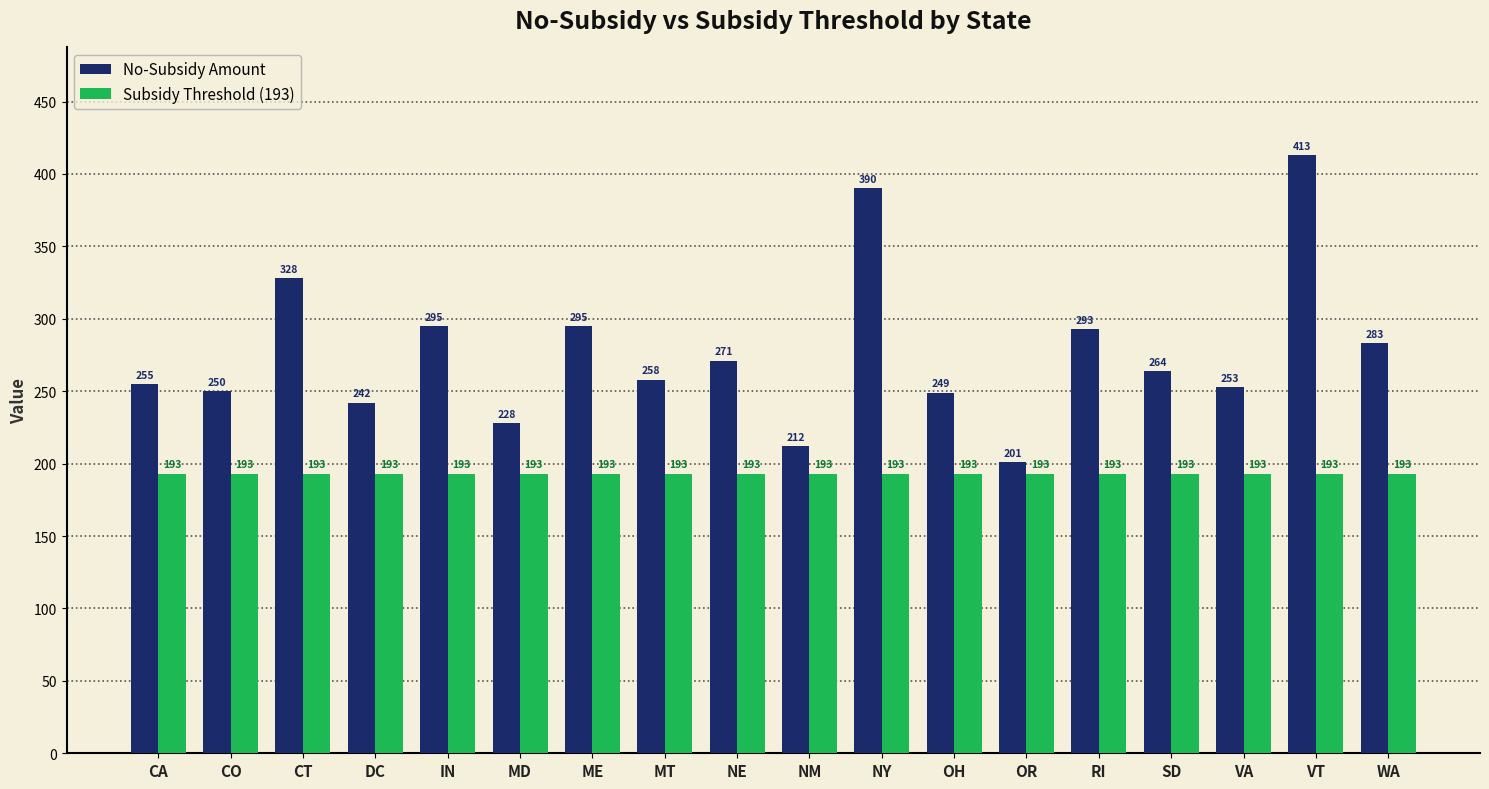

Does the chart contain any negative values?

No